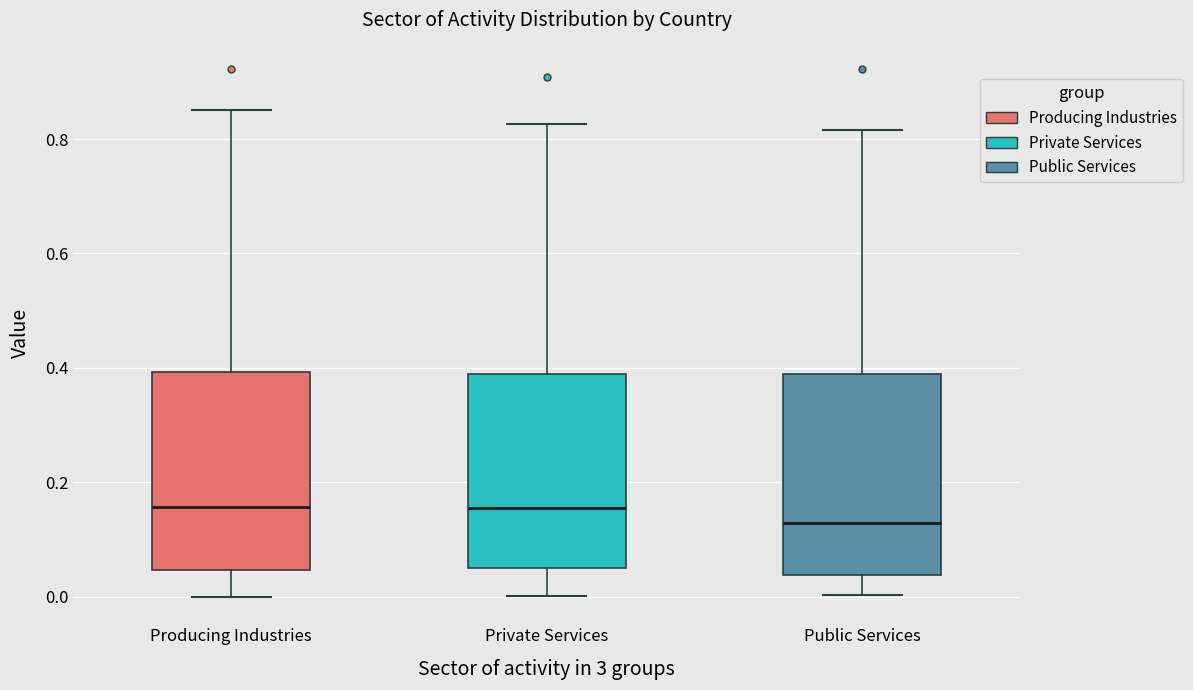

Reading left to right, transcribe this box plot: for each box, give where its median line is, the range the box spans, and where its two whiskers end, as read against the y-axis. The values are not printed on the chart, so give them approximately, as read against the axis.

Producing Industries: median 0.16, box 0.04 to 0.40, whiskers 0.00 to 0.86
Private Services: median 0.16, box 0.06 to 0.38, whiskers 0.00 to 0.82
Public Services: median 0.12, box 0.04 to 0.38, whiskers 0.00 to 0.82